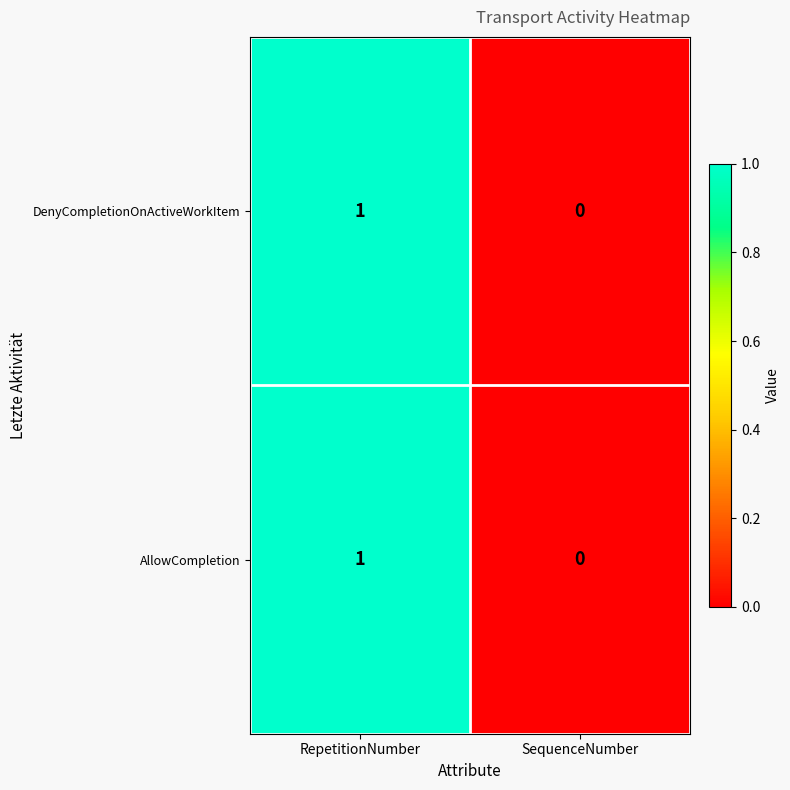

At which category is the sum across all series the highest?

RepetitionNumber